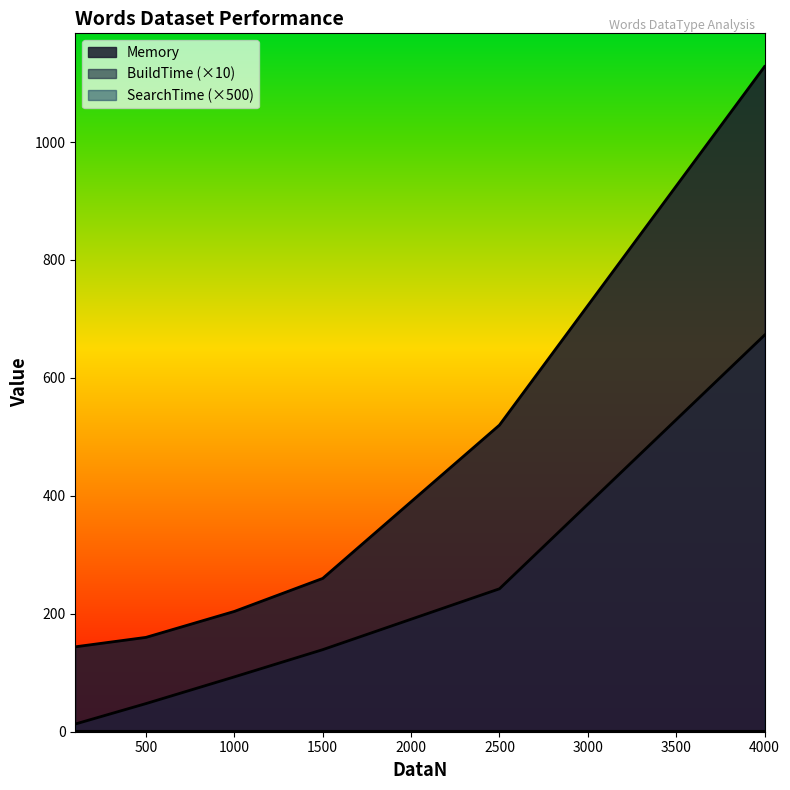

True or false: BuildTime (×10) and Memory cross at least once.

False